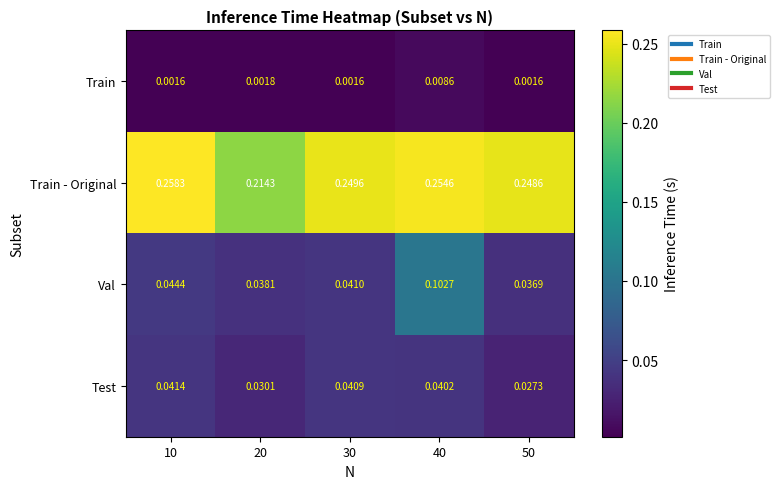

Is the value of Val at 20 greater than the value of Test at 50?

Yes